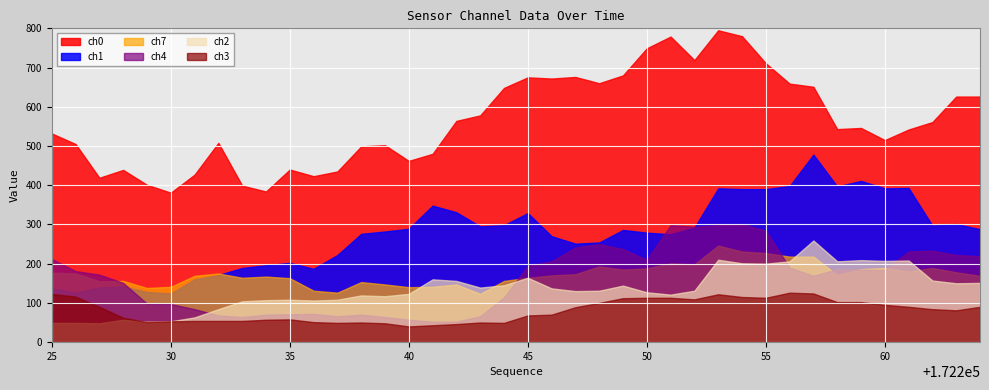

What is the value of the ch0 point at the 14th from the left?

499